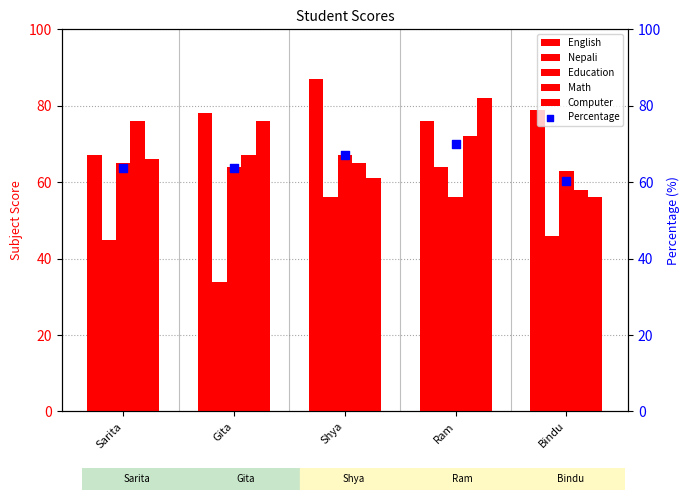

Which series reaches the minimum Y coordinate?

Nepali